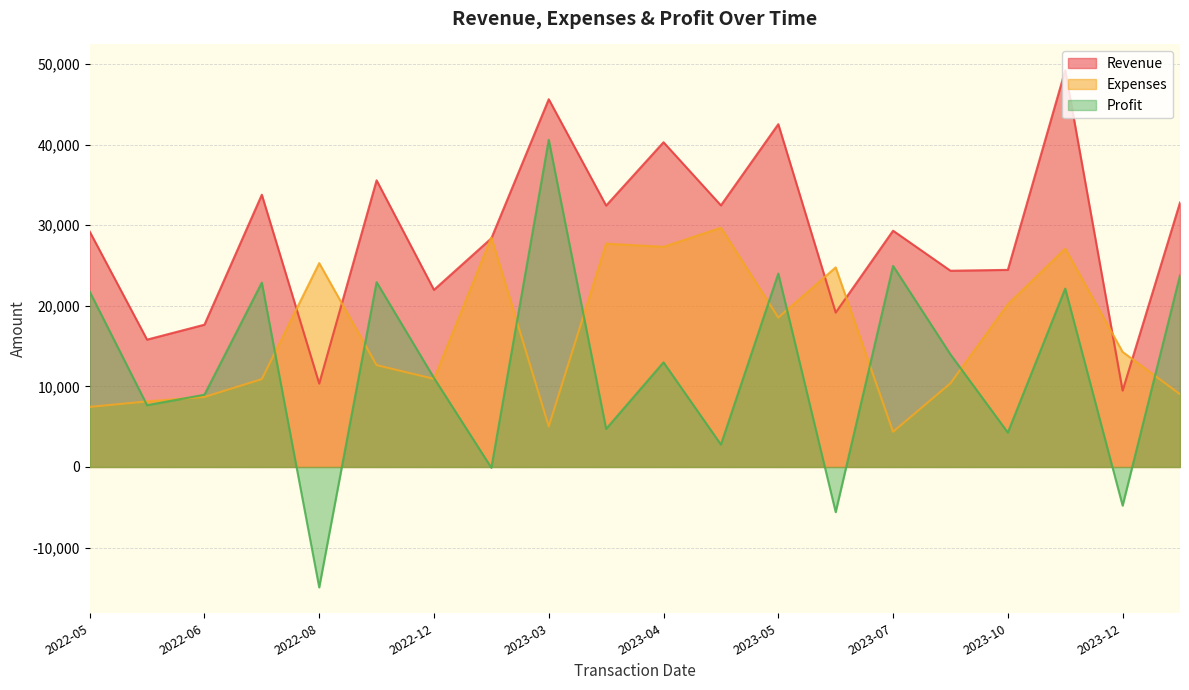

True or false: Revenue and Profit intersect in this chart.

False